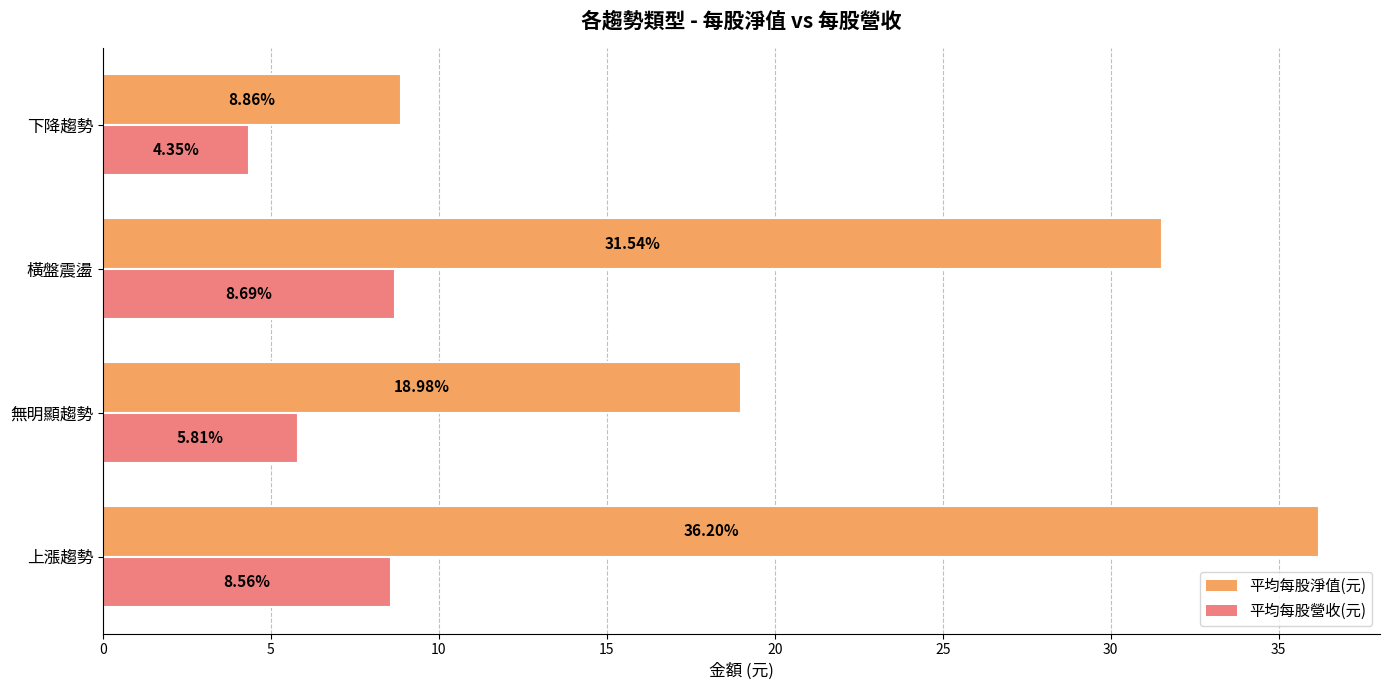

What is the sum of the 平均每股營收(元) values at 無明顯趨勢 and 橫盤震盪?

14.5